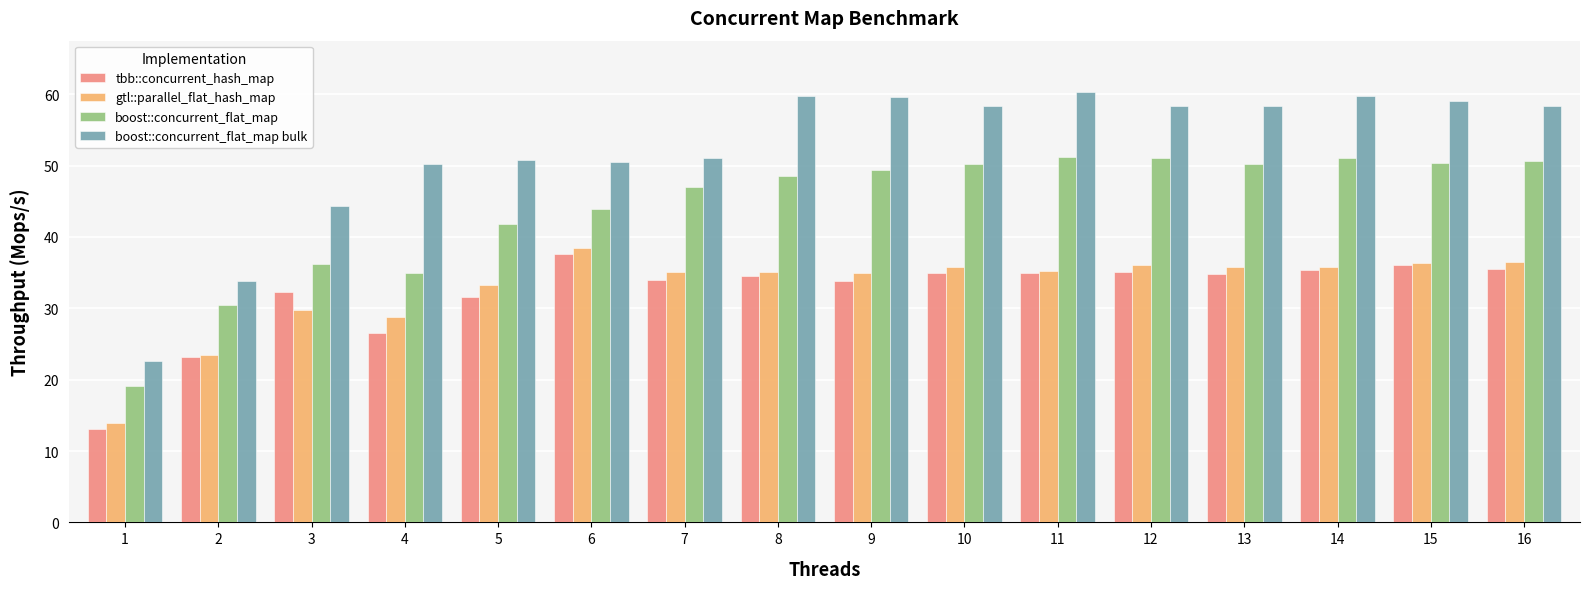

Is the value of boost::concurrent_flat_map bulk at 15 greater than the value of gtl::parallel_flat_hash_map at 13?

Yes